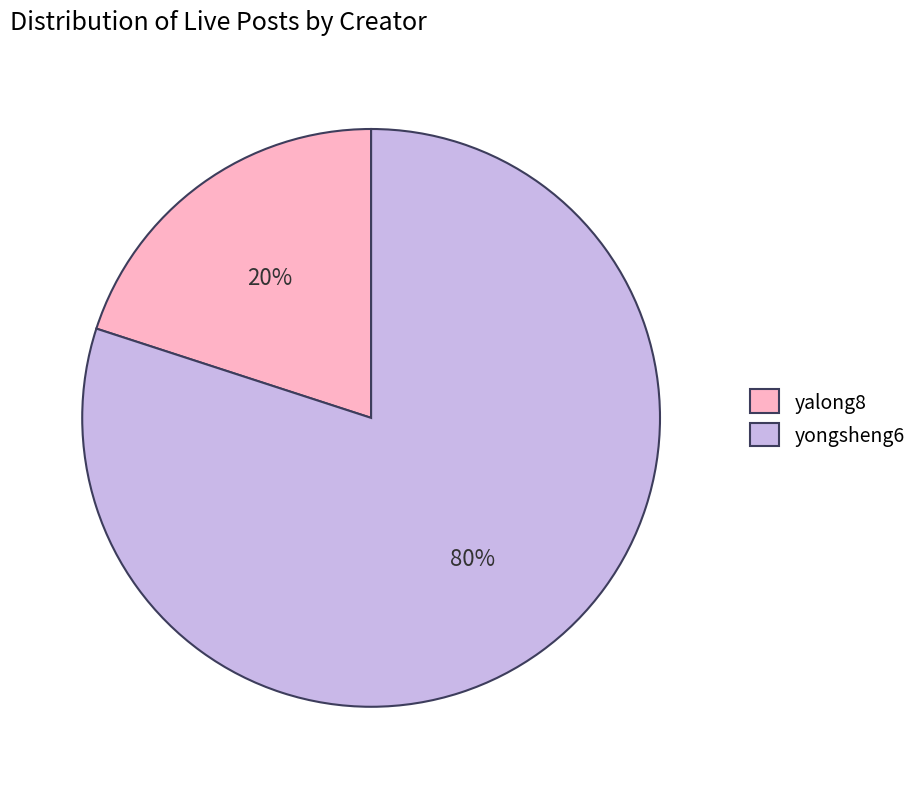

What percentage is the yongsheng6 slice, to the nearest percent?

80%